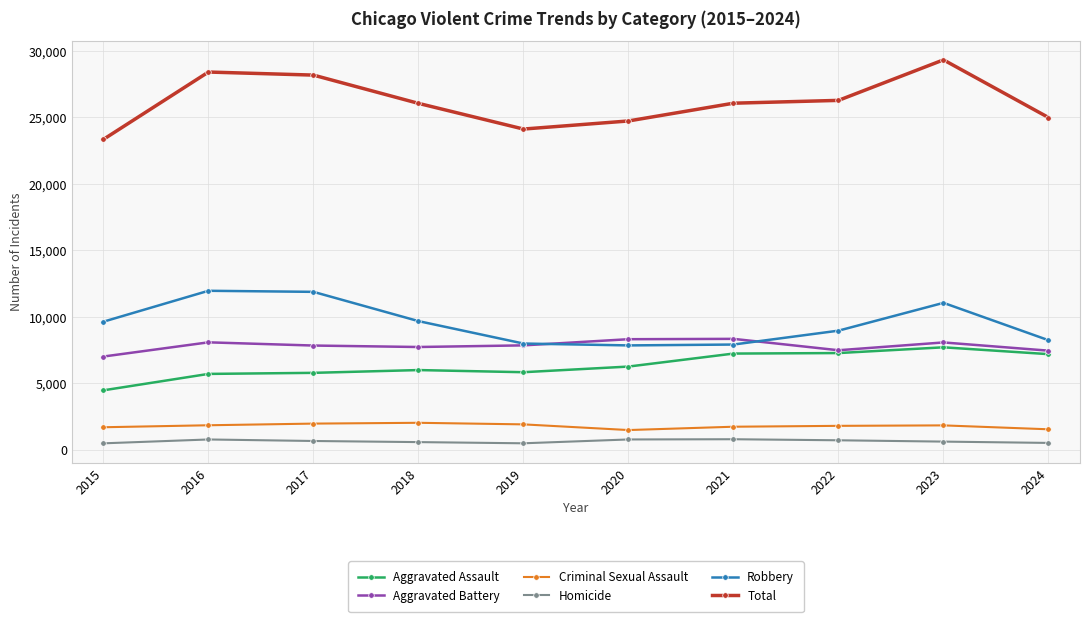

Does the chart have visible grid lines?

Yes